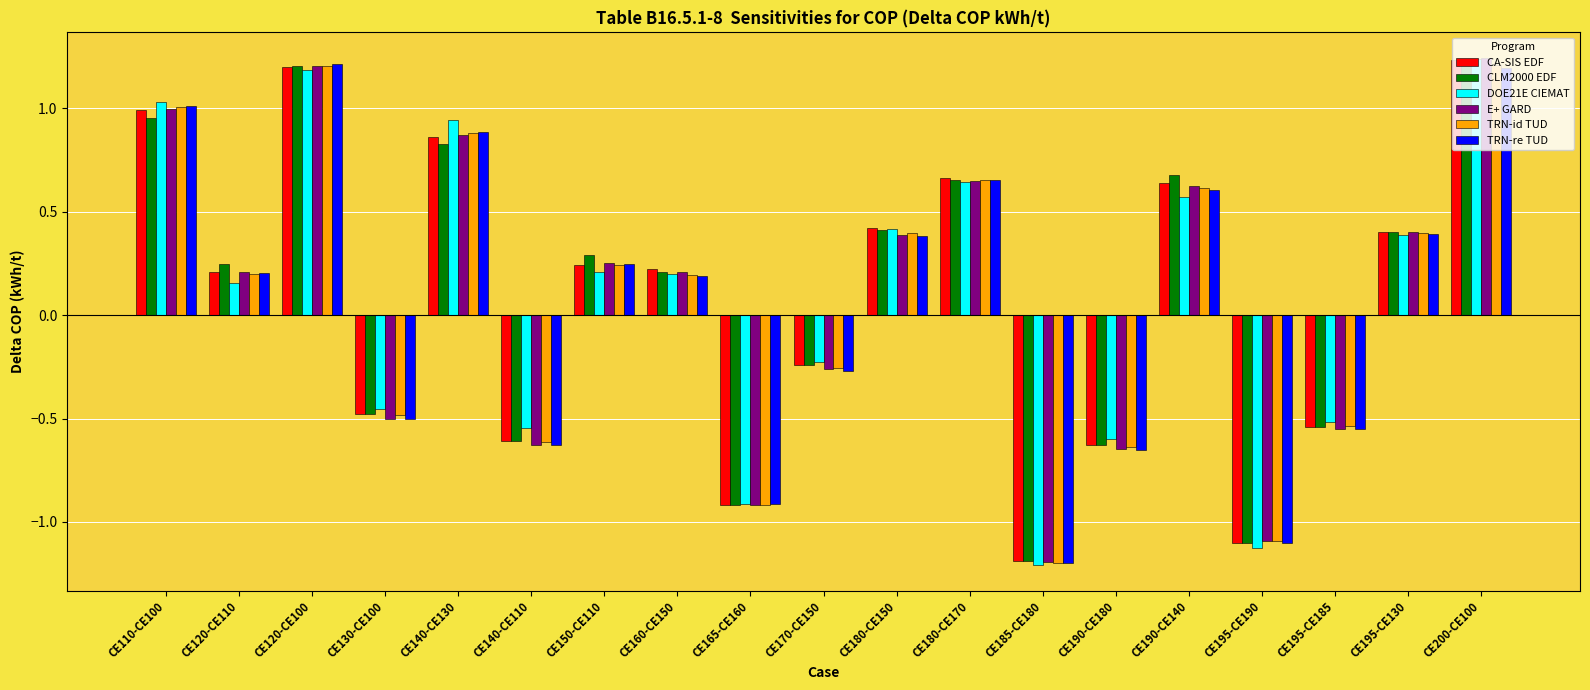

How many data points does each series have?

19